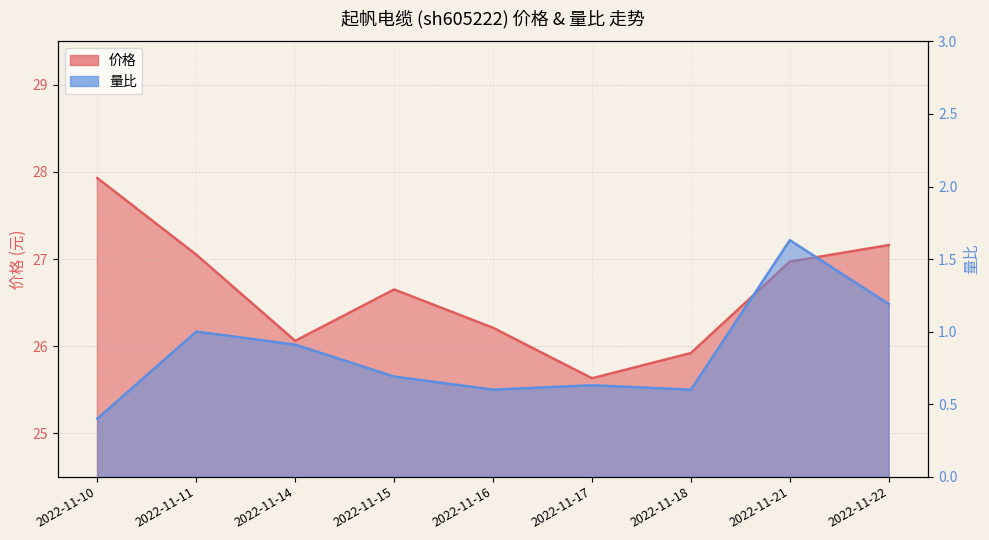

List the series in order of their peak value, highest first.

价格, 量比